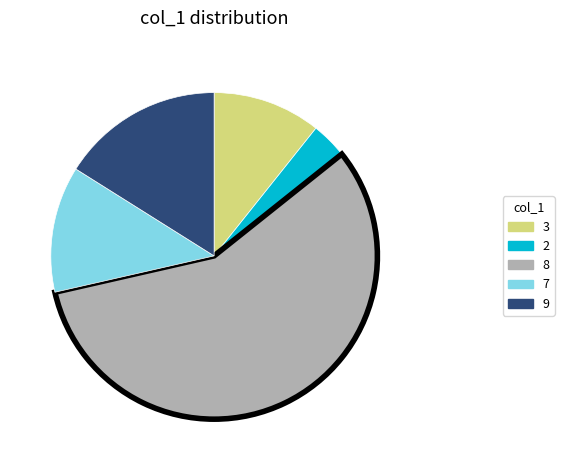

How many segments does this pie chart have?

5